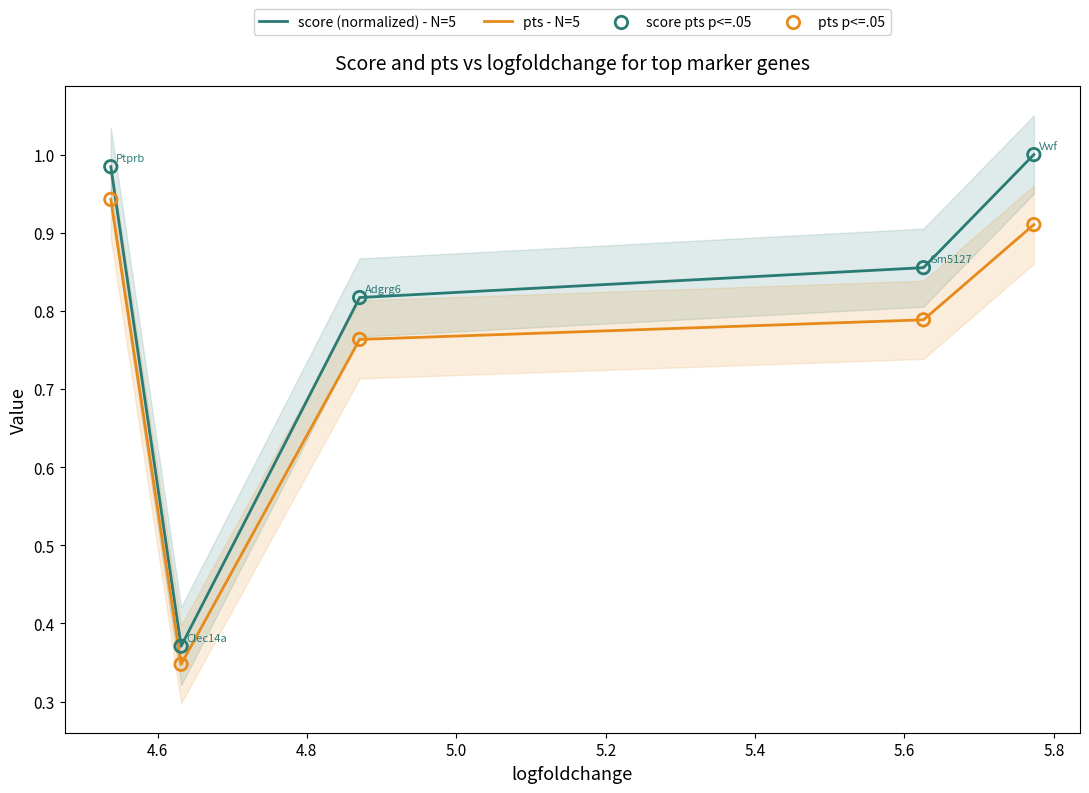

At how many categories does at least one series exceed 0?

5